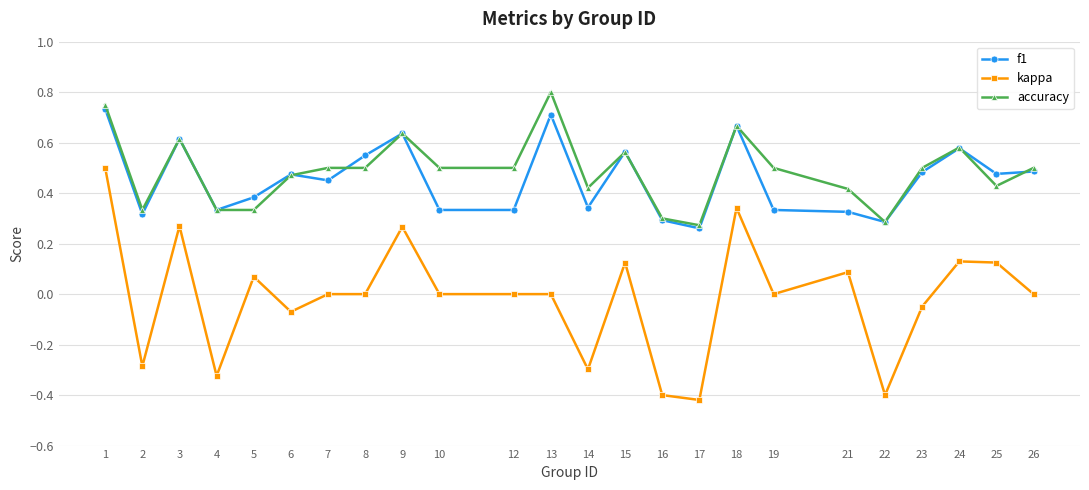

At which category is the sum across all series the highest?

1